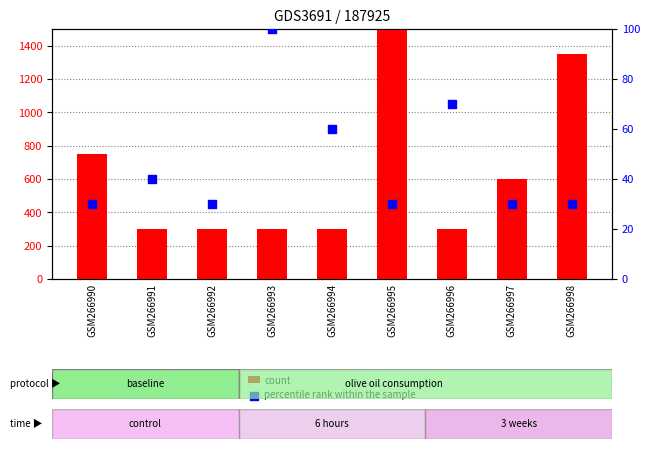

At how many categories does at least one series exceed 569?

4